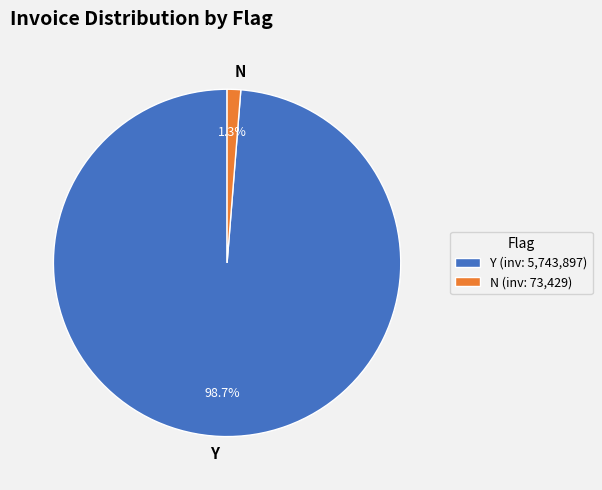

Count the number of slices in the pie.

2